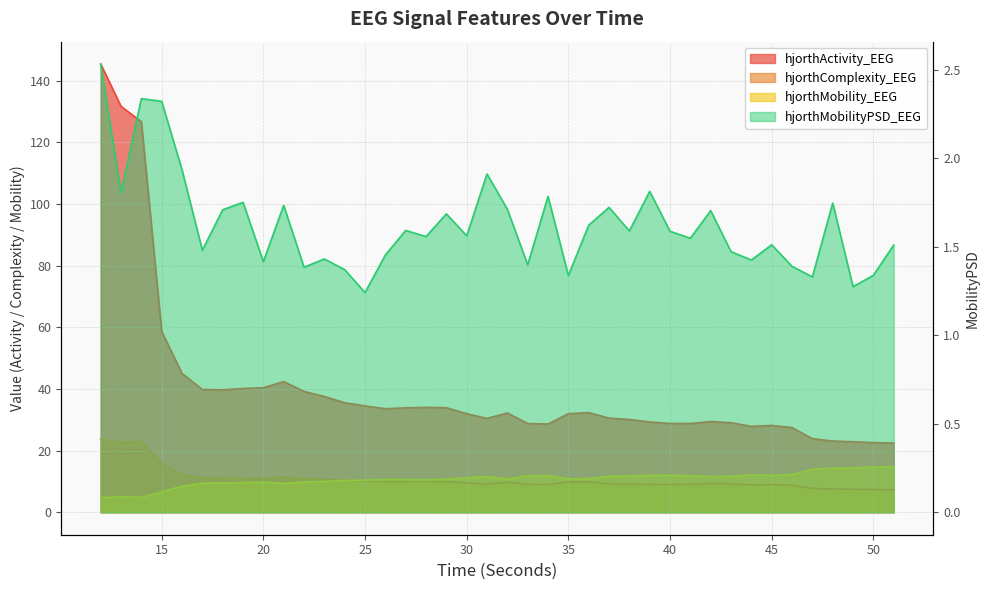

True or false: hjorthMobility_EEG and hjorthActivity_EEG cross at least once.

False